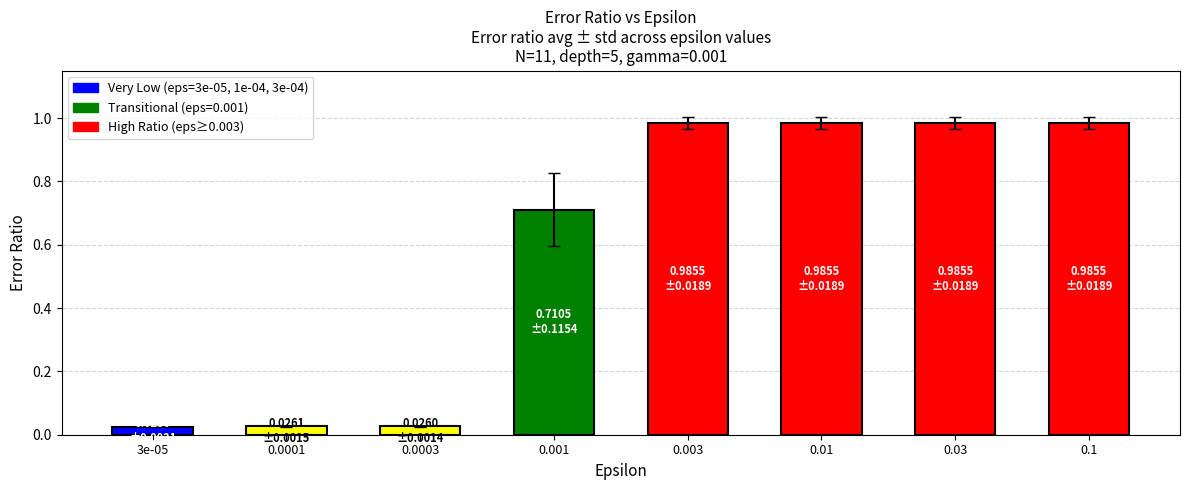

The value of error_ratio_avg at 0.001 is 0.7. True or false?

True